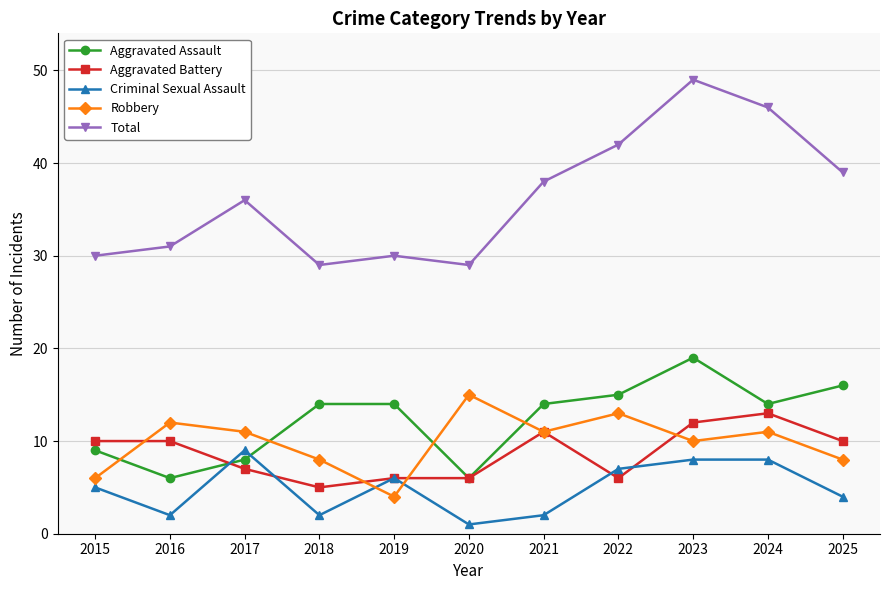

What is the spread (max minus min) of values at 2017?

29